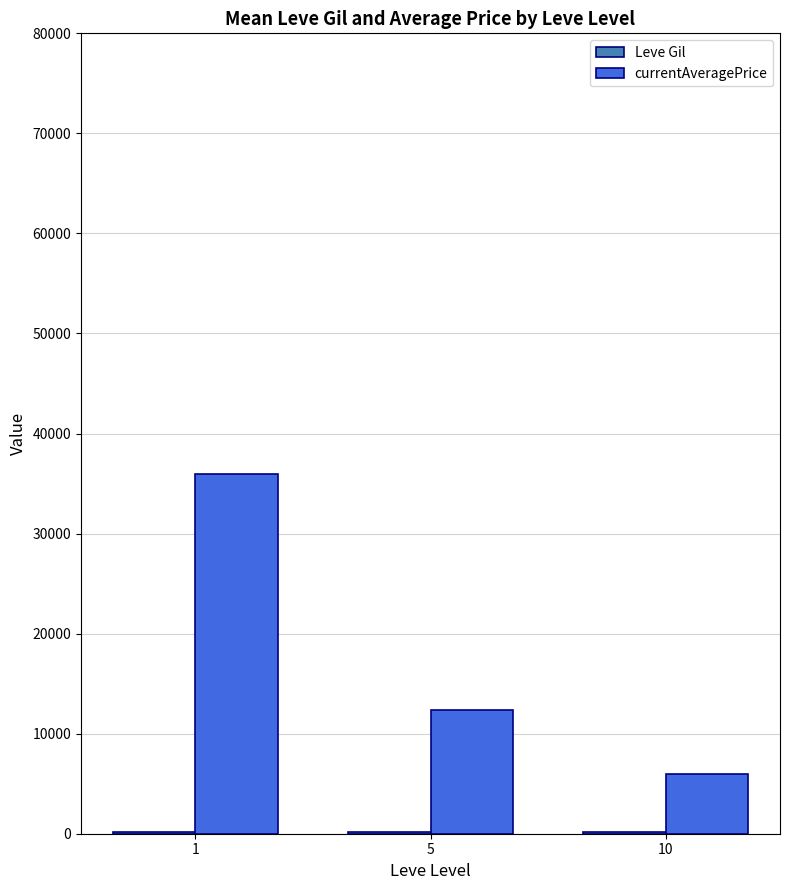

What is the approximate value of currentAveragePrice at 10?

5935.5